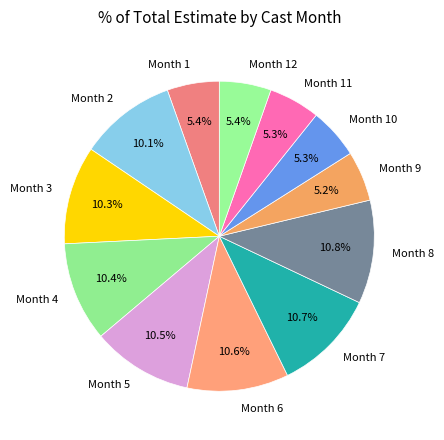

How many slices are in this pie chart?

12